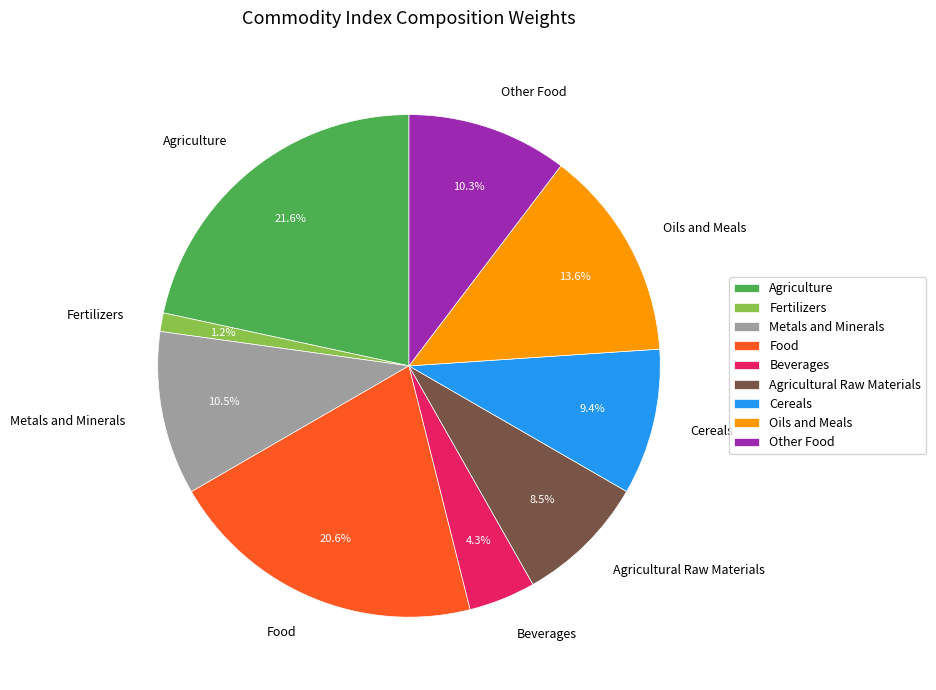

How many segments does this pie chart have?

9